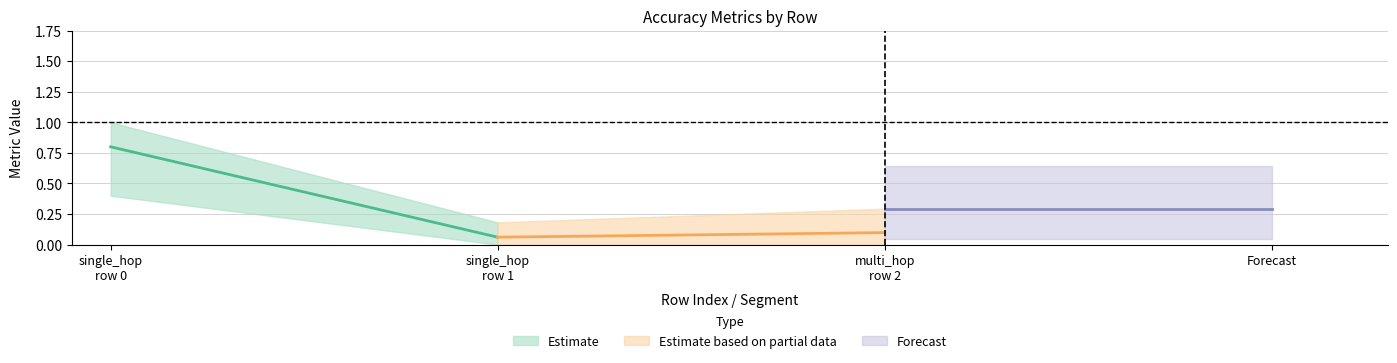

What is the average value of the exact_match series?

0.3